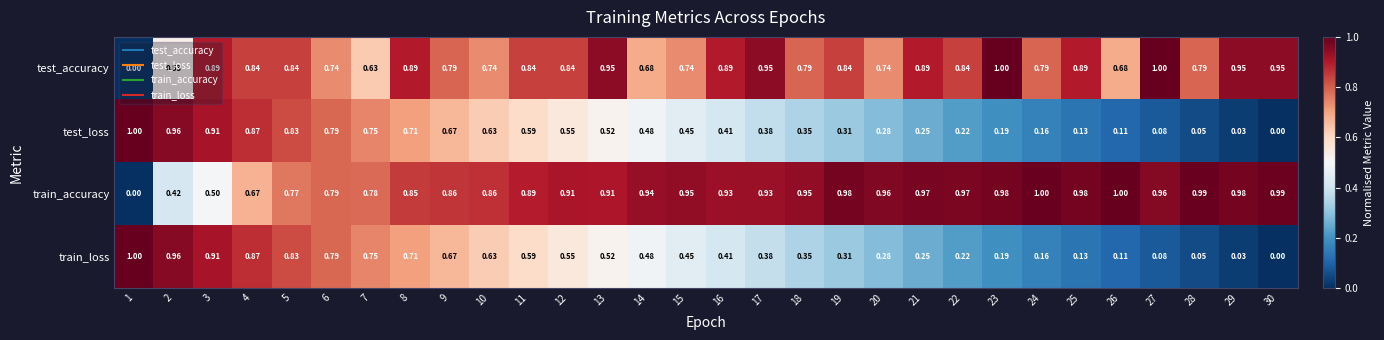

Which series changed the most between 1 and 15?

train_accuracy